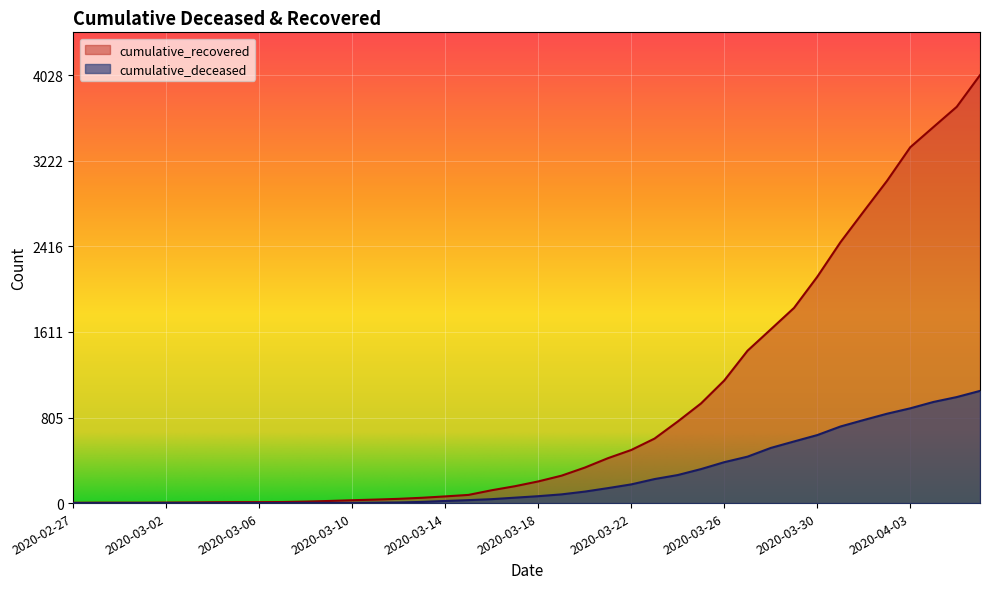

At 2020-03-30, list the series in order from largest to smallest.

cumulative_recovered, cumulative_deceased